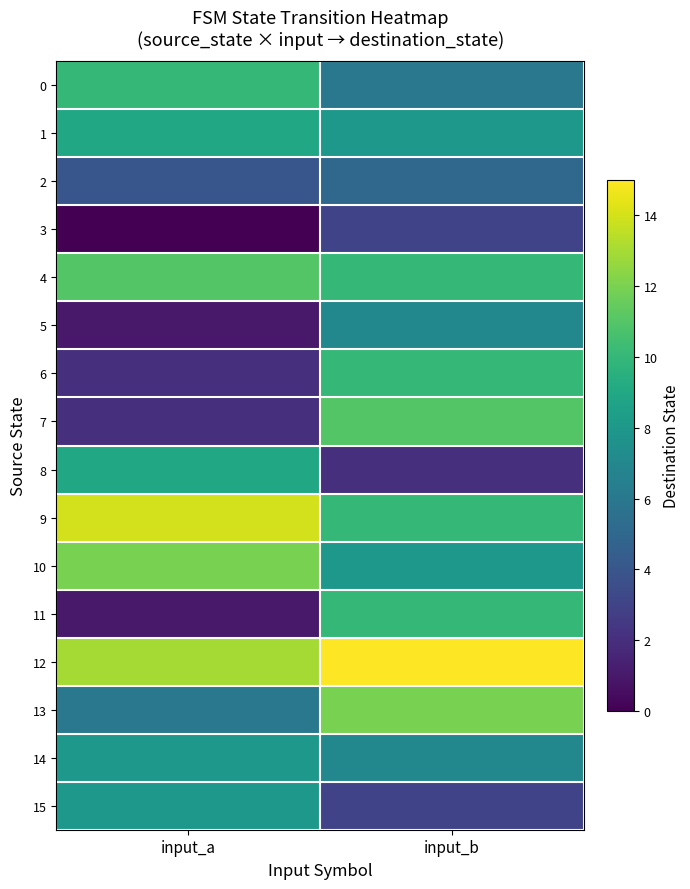

Between input_b and input_a, which is larger?

input_a